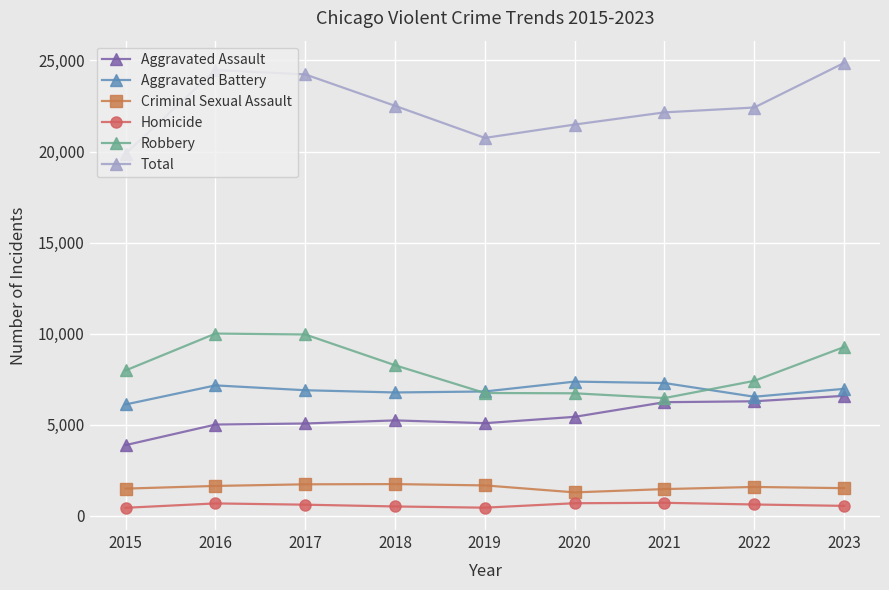

Read the Criminal Sexual Assault value at 2017.

1724